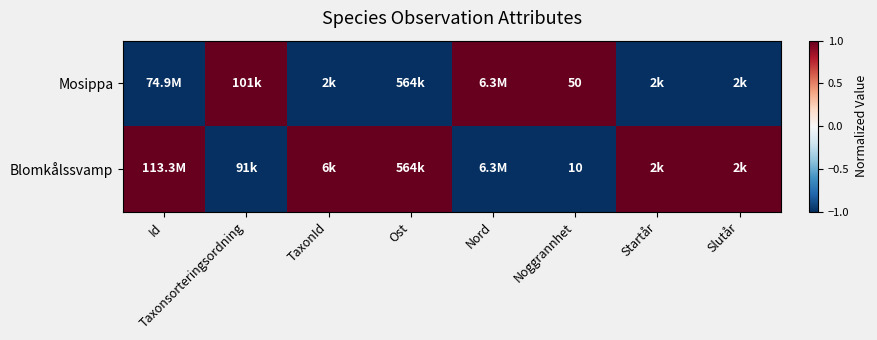

At how many categories does at least one series exceed 0?

8